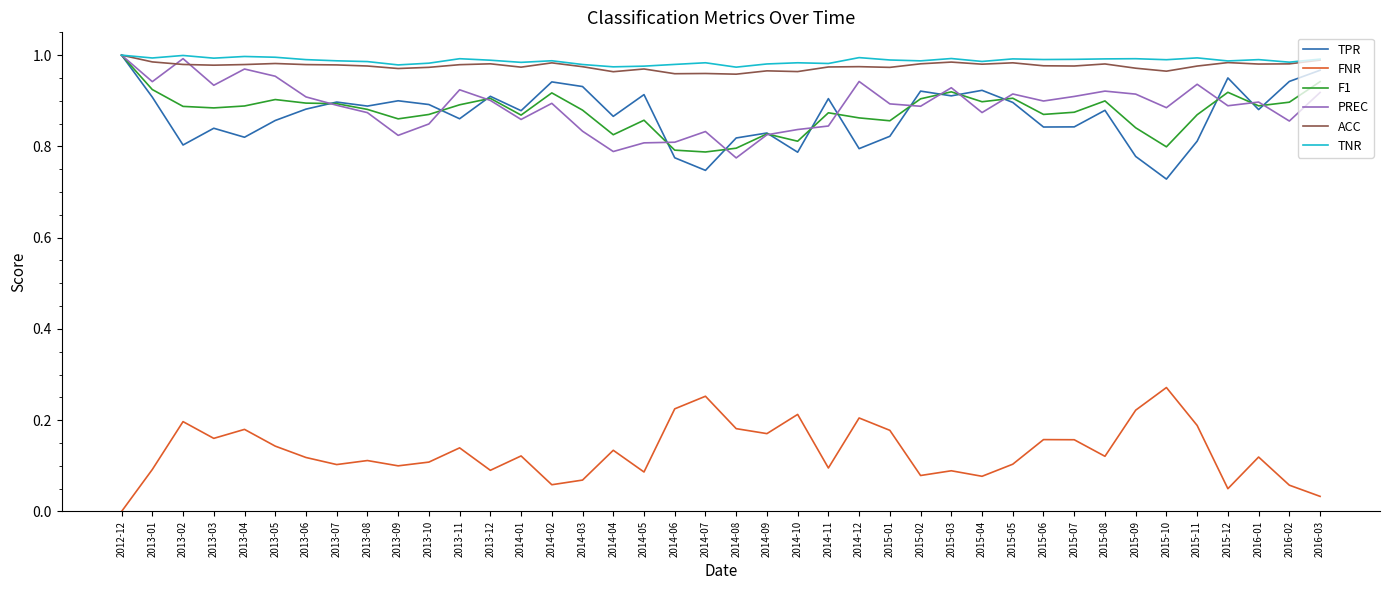

Which category has the lowest value across all series?

2012-12